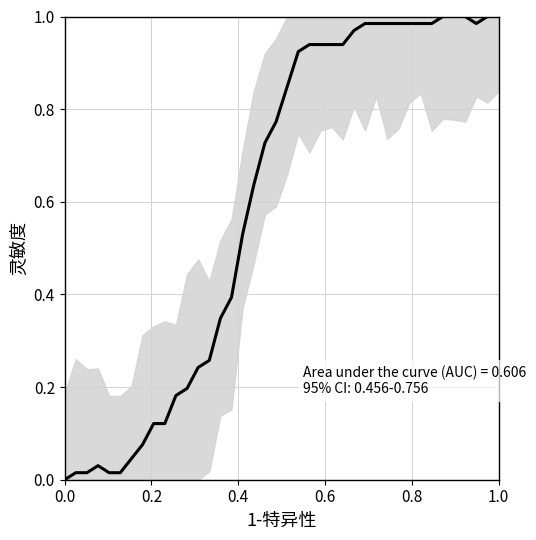

How many lines are shown in the chart?

1